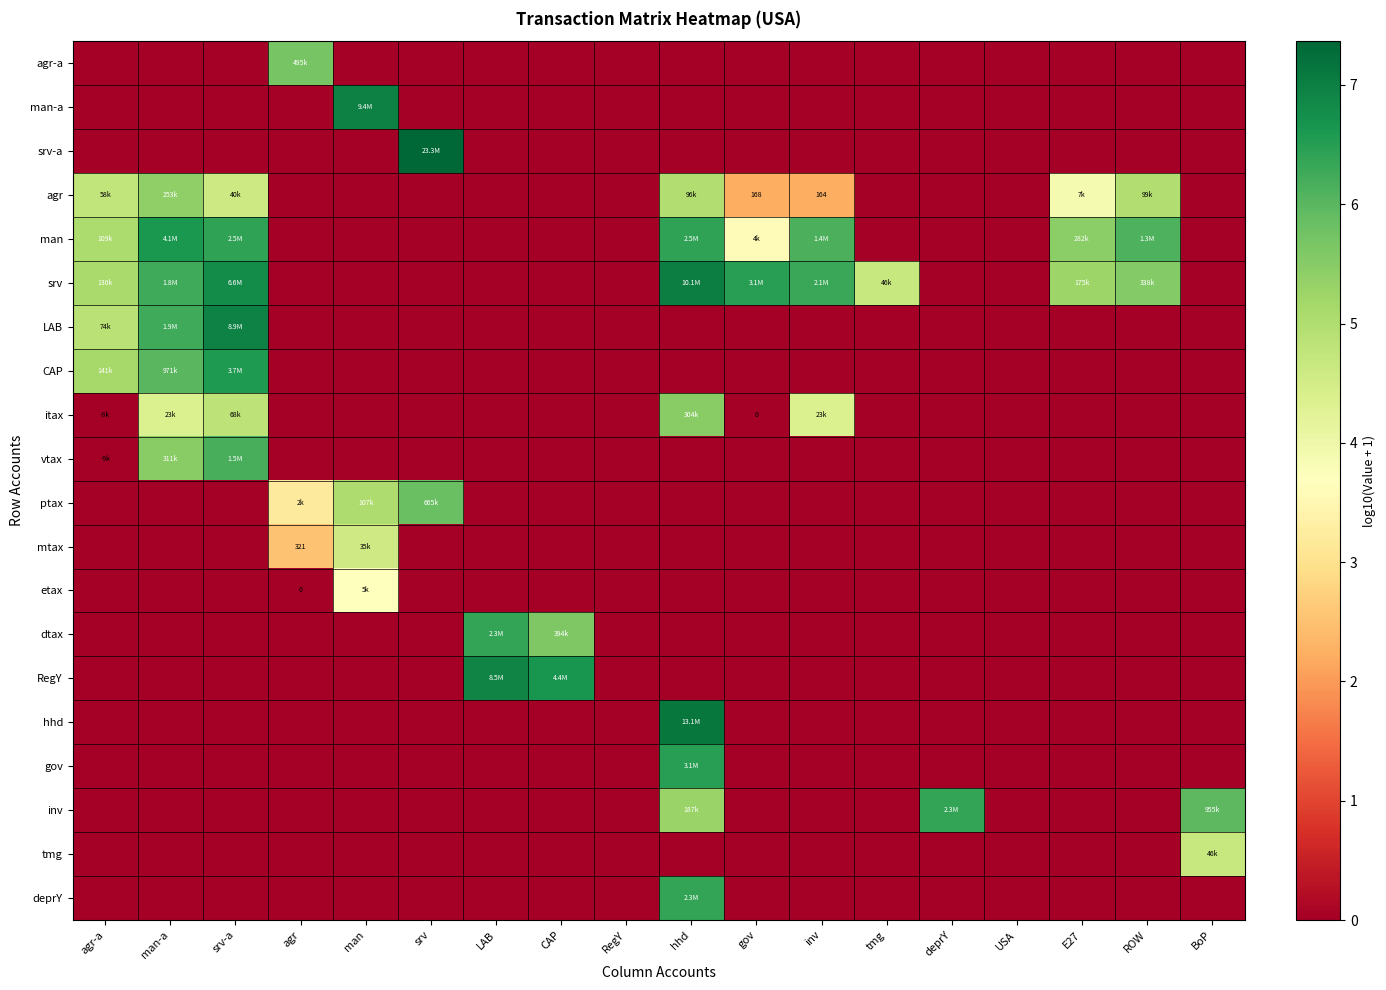

Count the LAB values in the range 0 to 1.

15